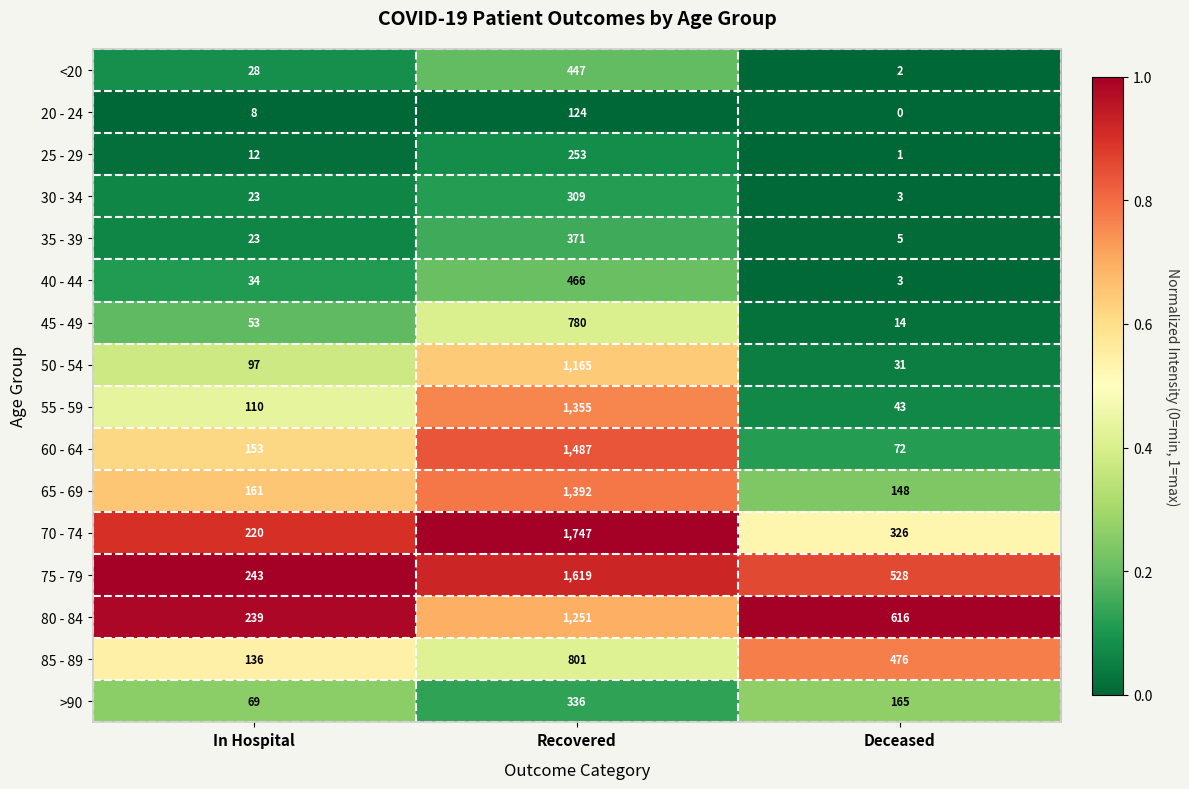

What is the sum of all 70 - 74 values?

2293